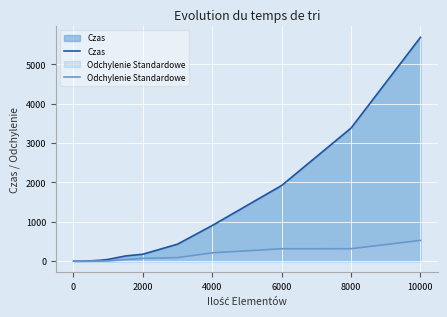

Which series has the largest total across all categories?

Czas